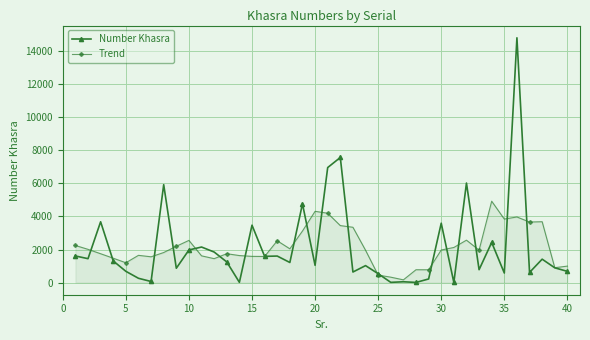

True or false: Number Khasra has more than 2 points higher than both neighbors.

True